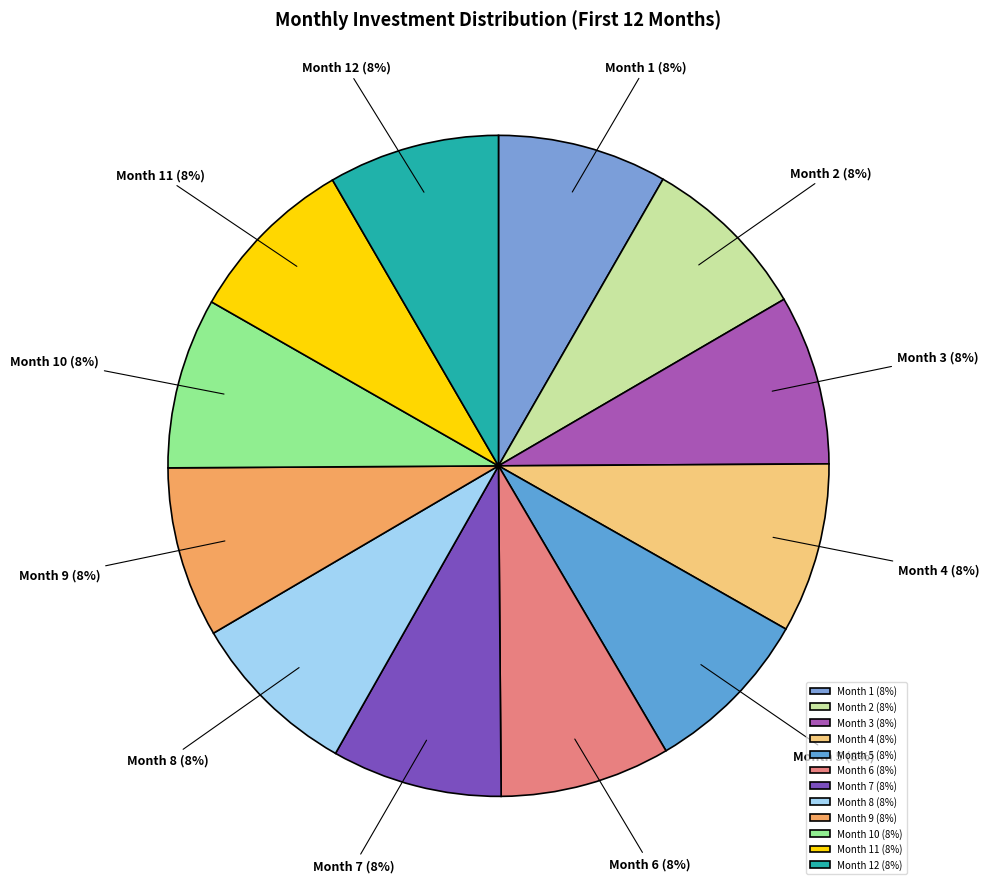

Combined, do Month 9 and Month 1 account for over 50%?

No